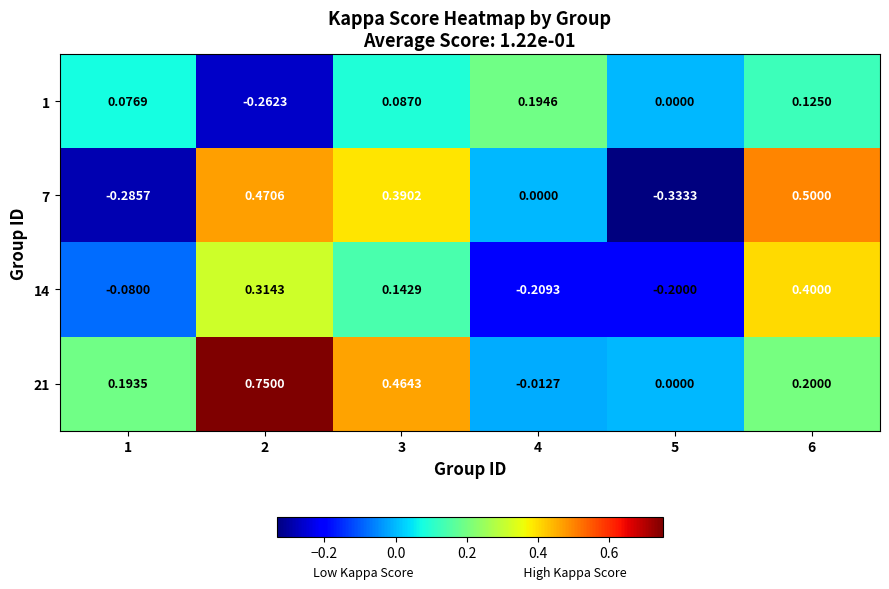

Is the value of 21 at 4 greater than the value of 14 at 3?

No